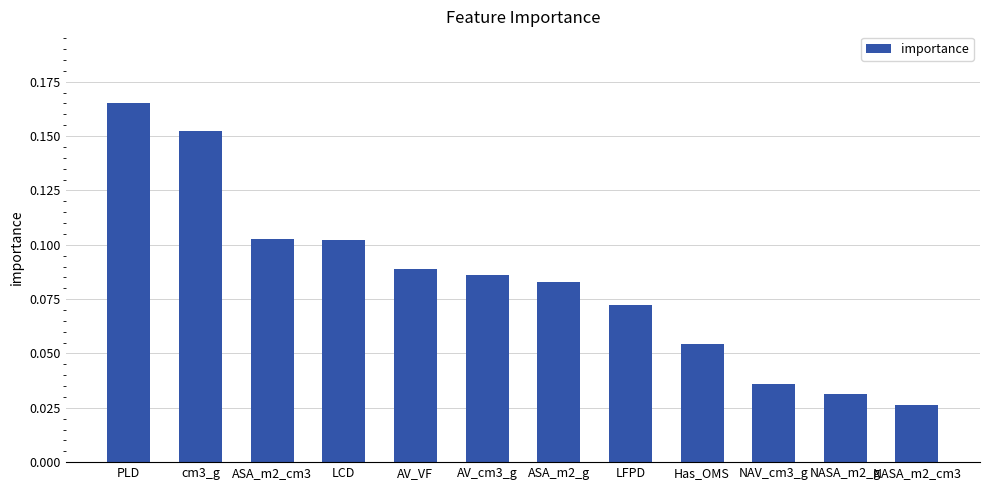

Between LCD and ASA_m2_g, which is larger?

LCD